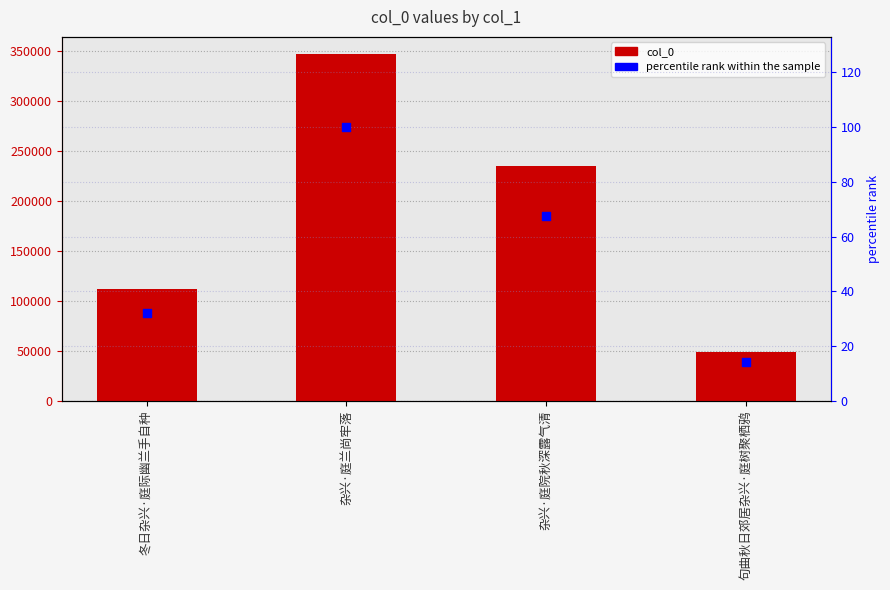

What are all the series names shown in the legend?

col_0, percentile rank within the sample